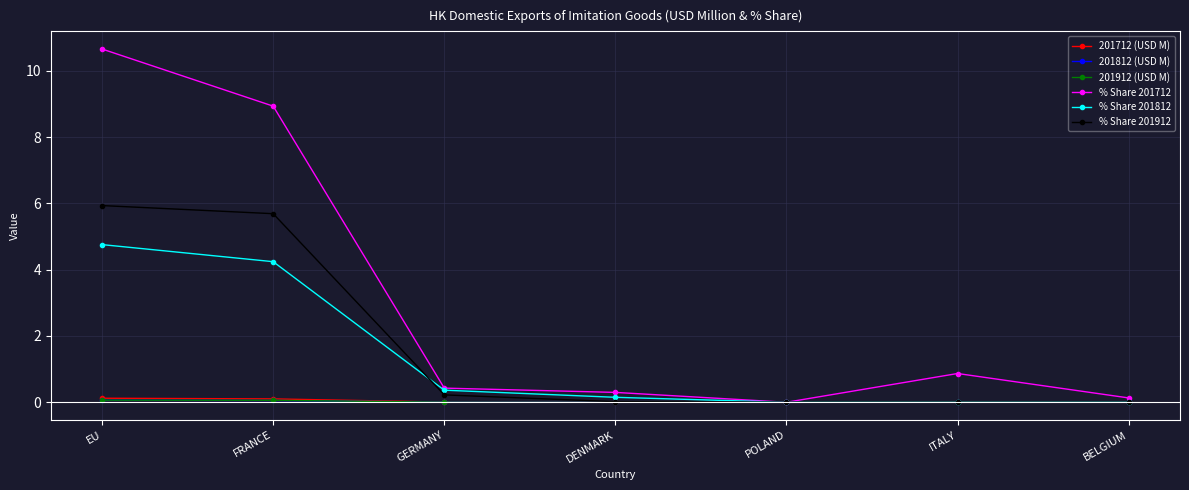

In % Share 201712, how many points are higher than both neighbors (excluding endpoints)?

1